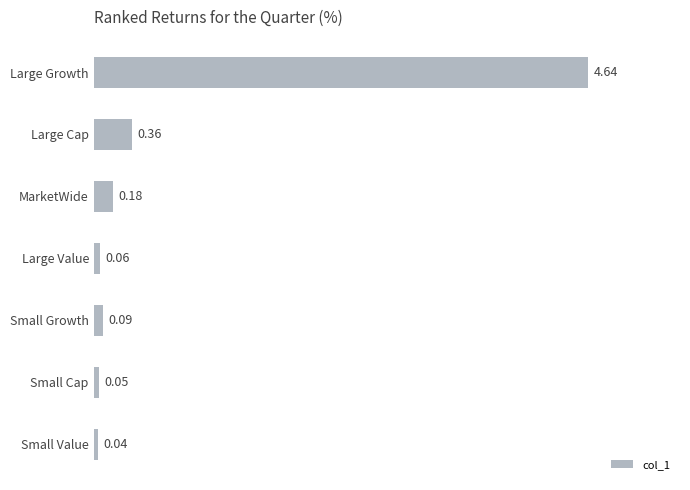

What is the label of the 6th bar from the top?

Small Cap